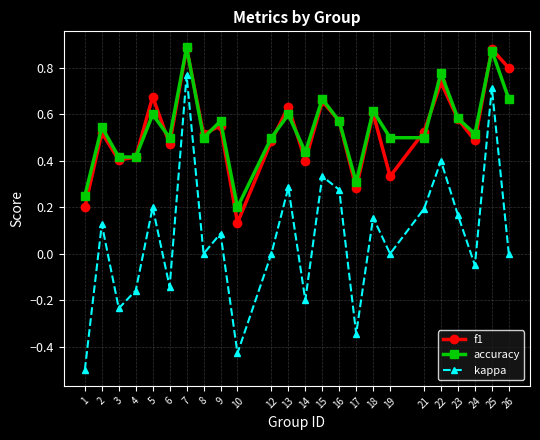

Count the number of categories in the chart.

24